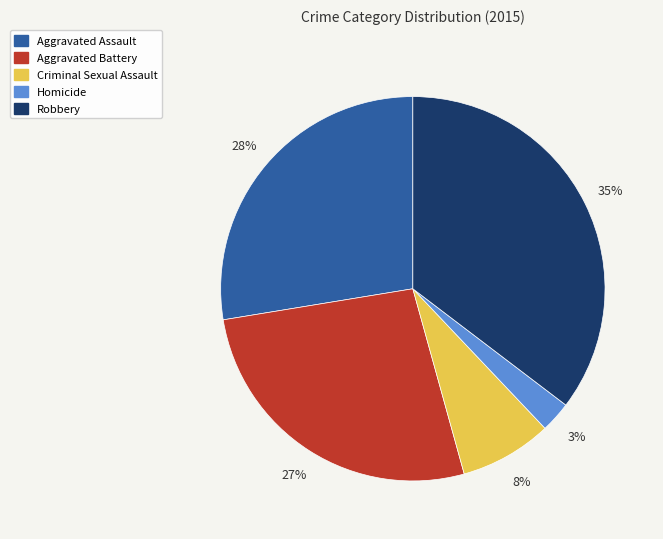

Which has a higher value, Criminal Sexual Assault or Homicide?

Criminal Sexual Assault